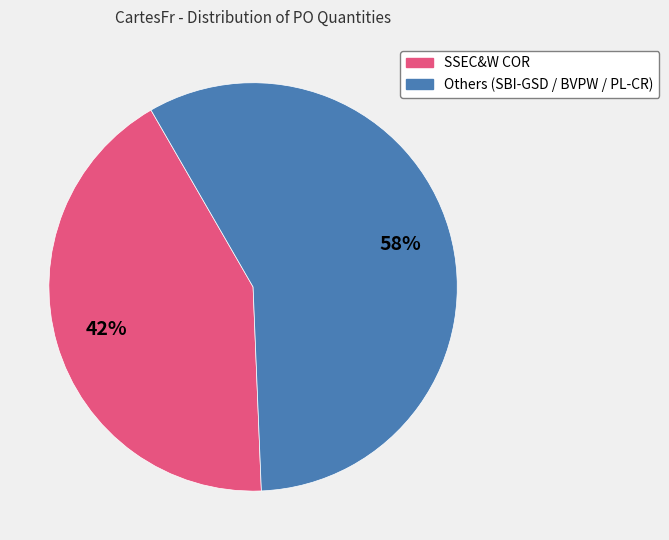

To the nearest percent, what is the average slice percentage?

50%